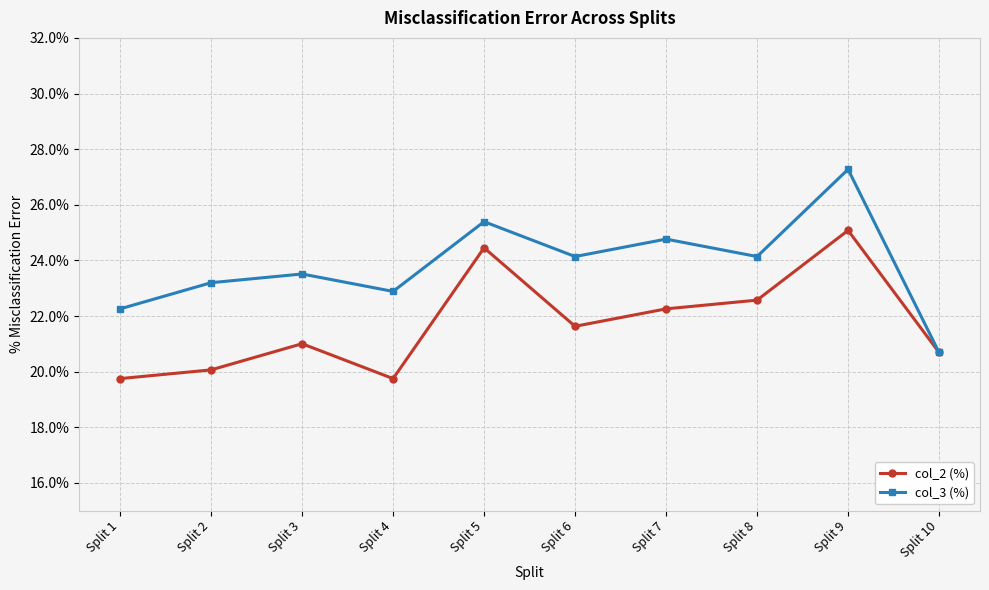

List the series in order of their overall mean, highest first.

col_3 (%), col_2 (%)